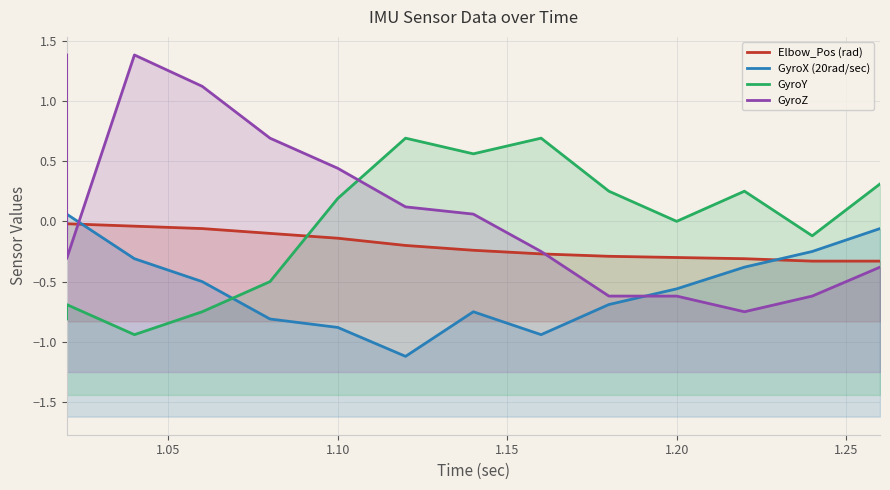

What is the difference between the maximum and minimum values in the GyroY series?

1.6